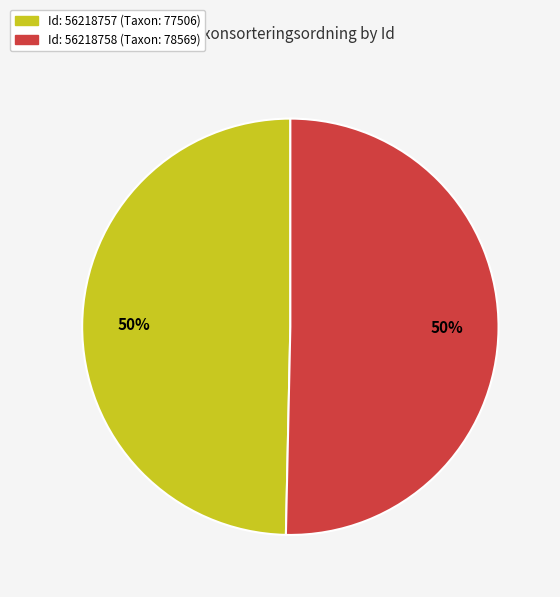

To the nearest percent, what is the average slice percentage?

50%